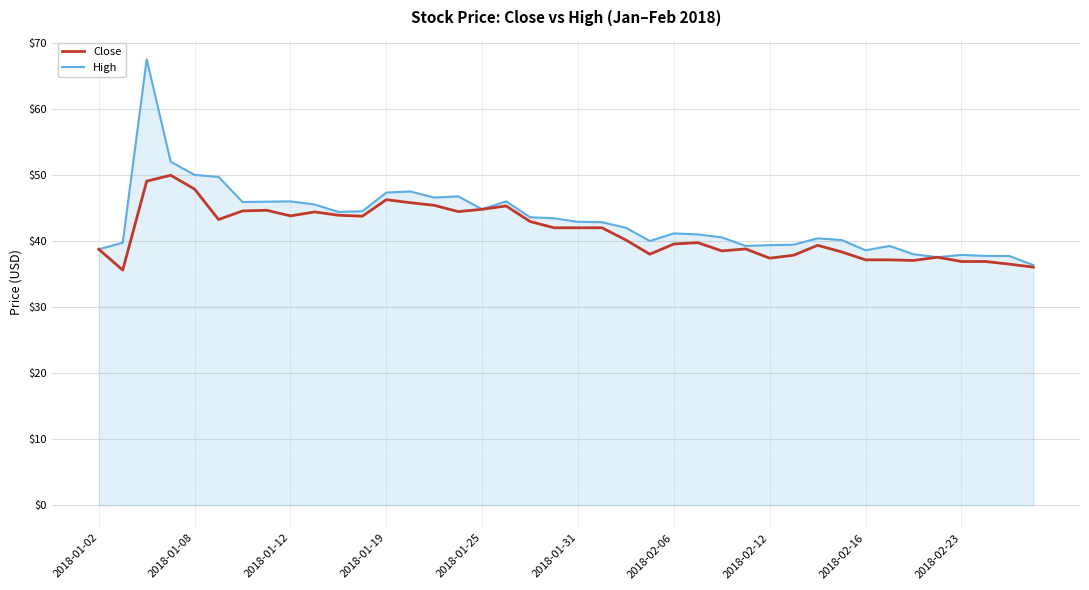

Does the chart display data point markers on the line(s)?

No